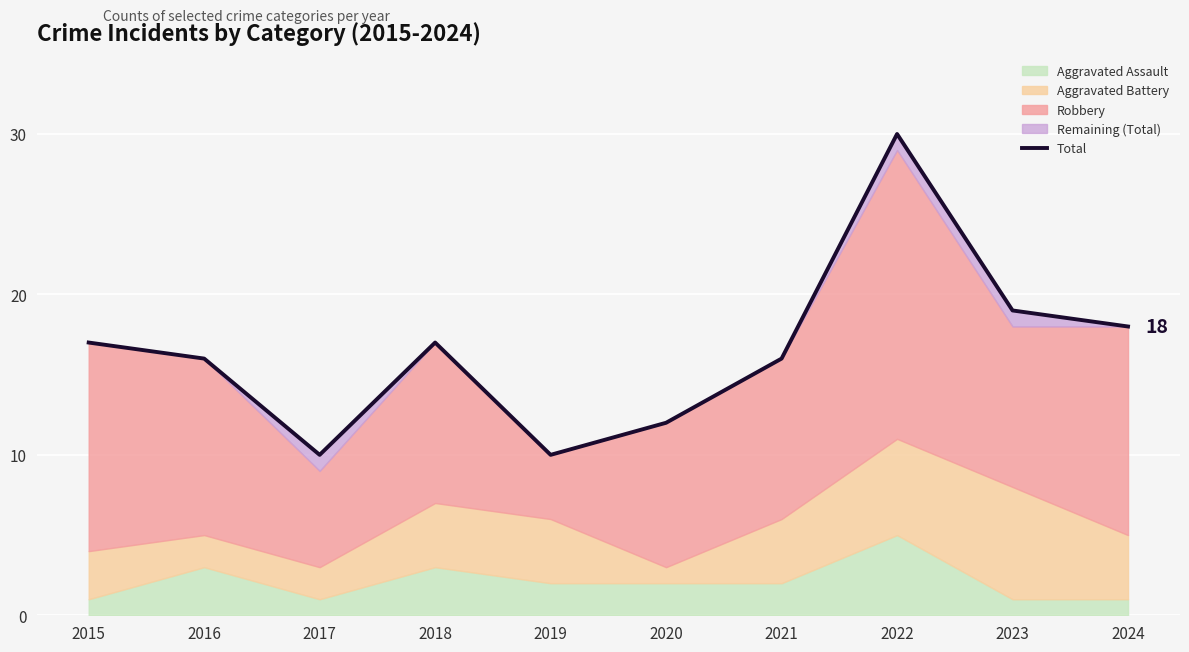

What is the ratio of the value at 2017 to the value at 2015?

0.6